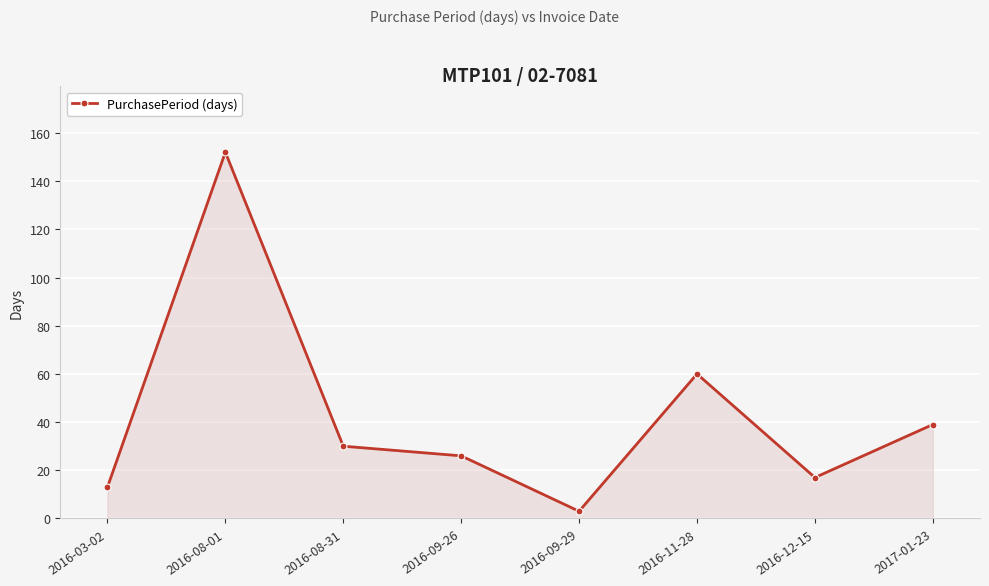

Read the value at 2016-09-26, to the nearest 5.

25